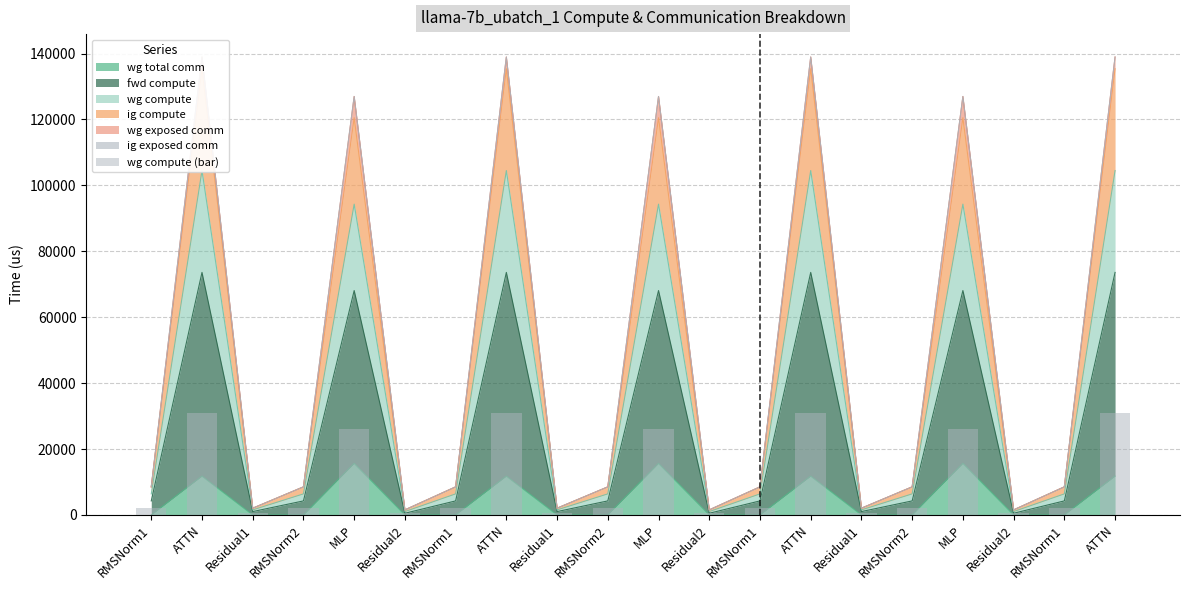

Where is the data nearest to the value 15708?

MLP